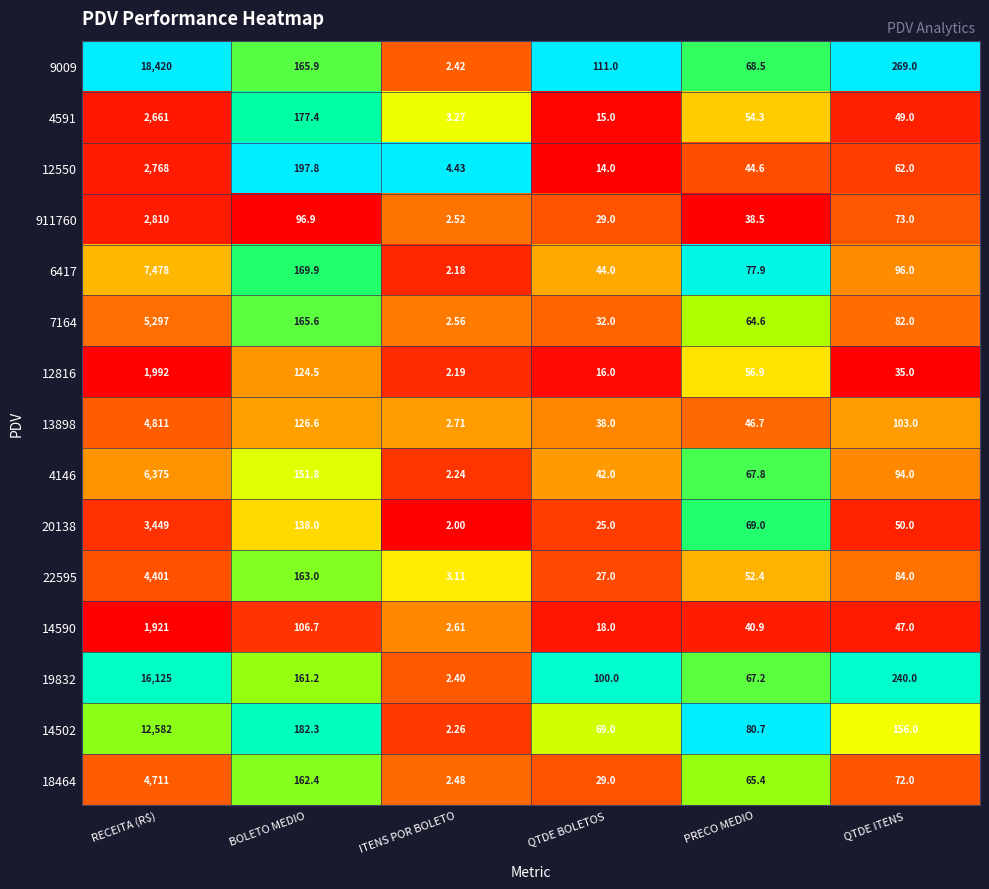

Is the value of 13898 at PRECO MEDIO greater than the value of 14502 at RECEITA (R$)?

No